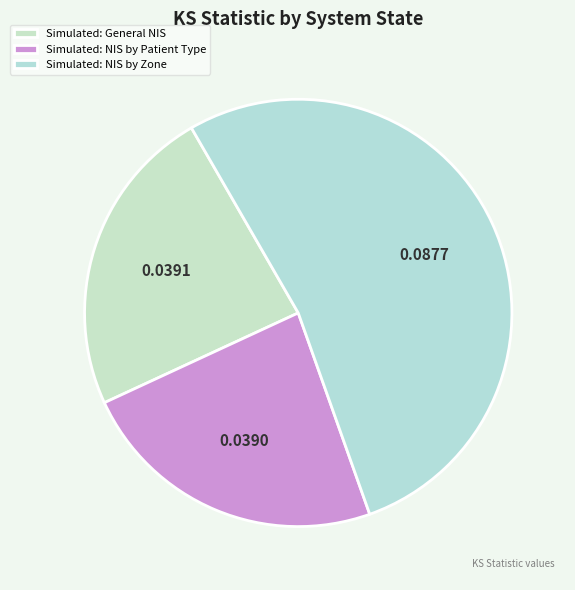

Is Simulated: NIS by Patient Type the majority of the pie?

No